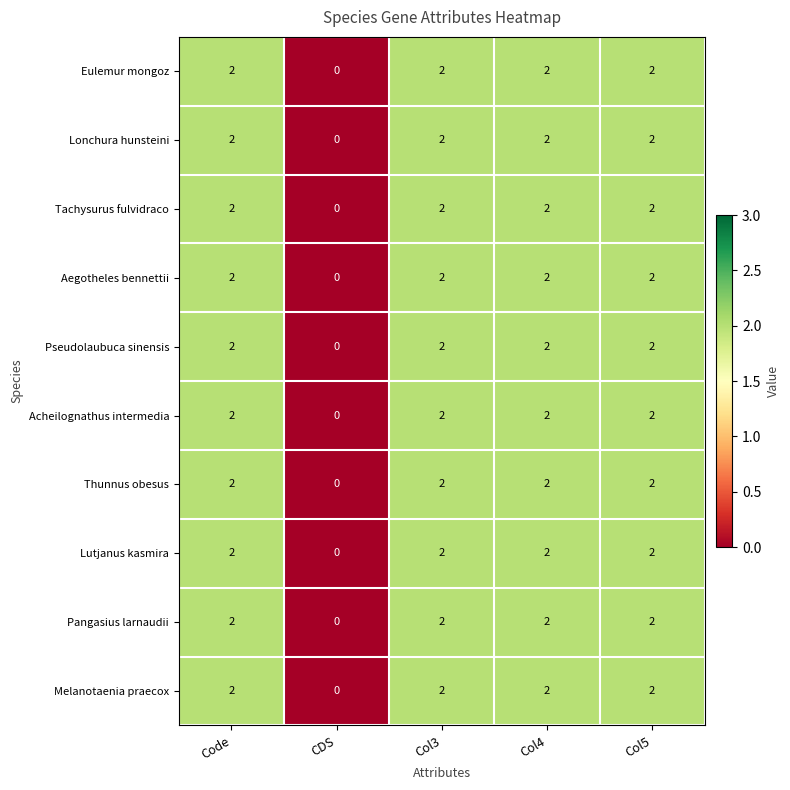

What is the sum of all Melanotaenia praecox values?

8